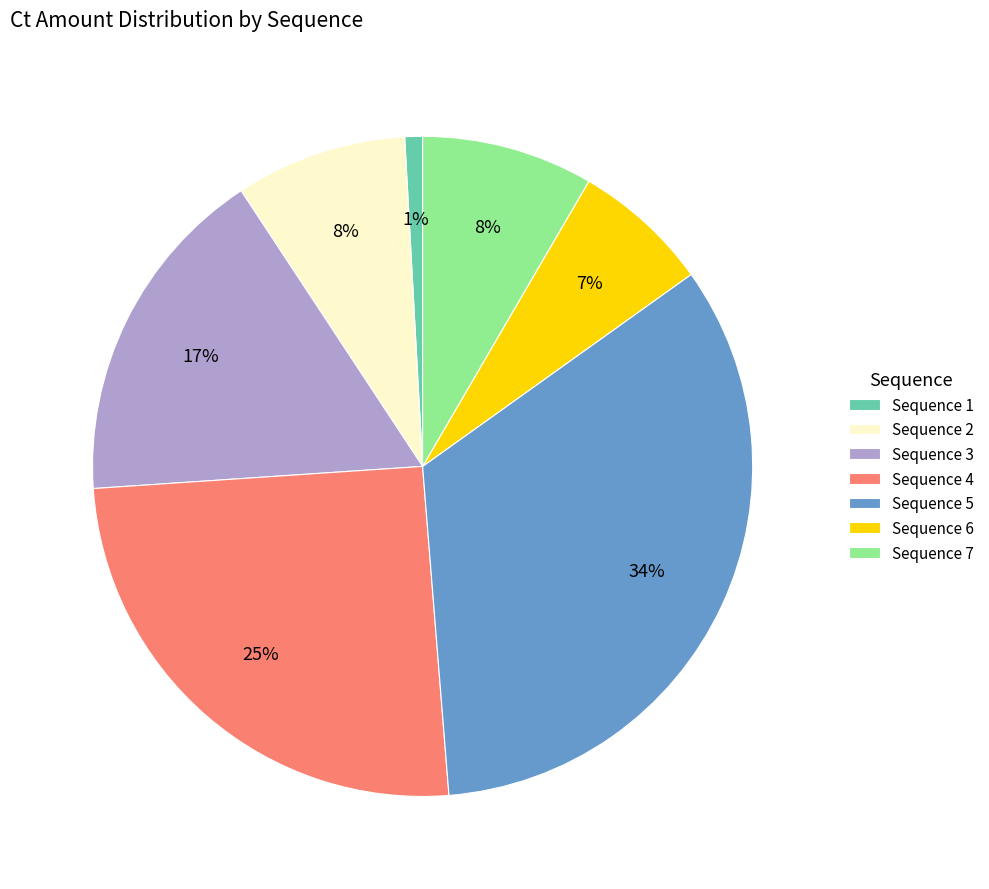

Is there any slice that represents more than half of the pie?

No